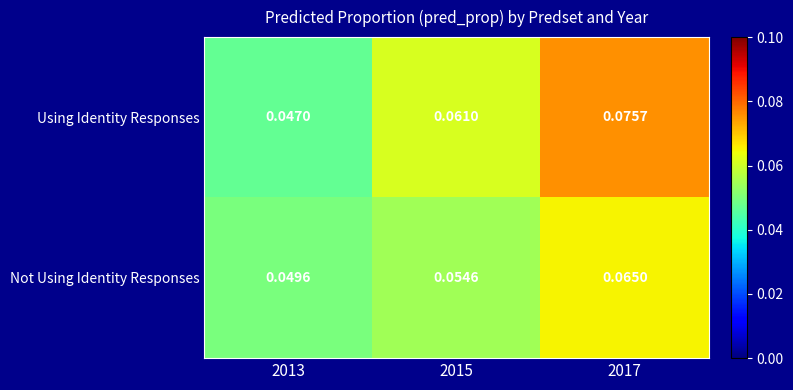

Which series has the largest total across all categories?

Using Identity Responses